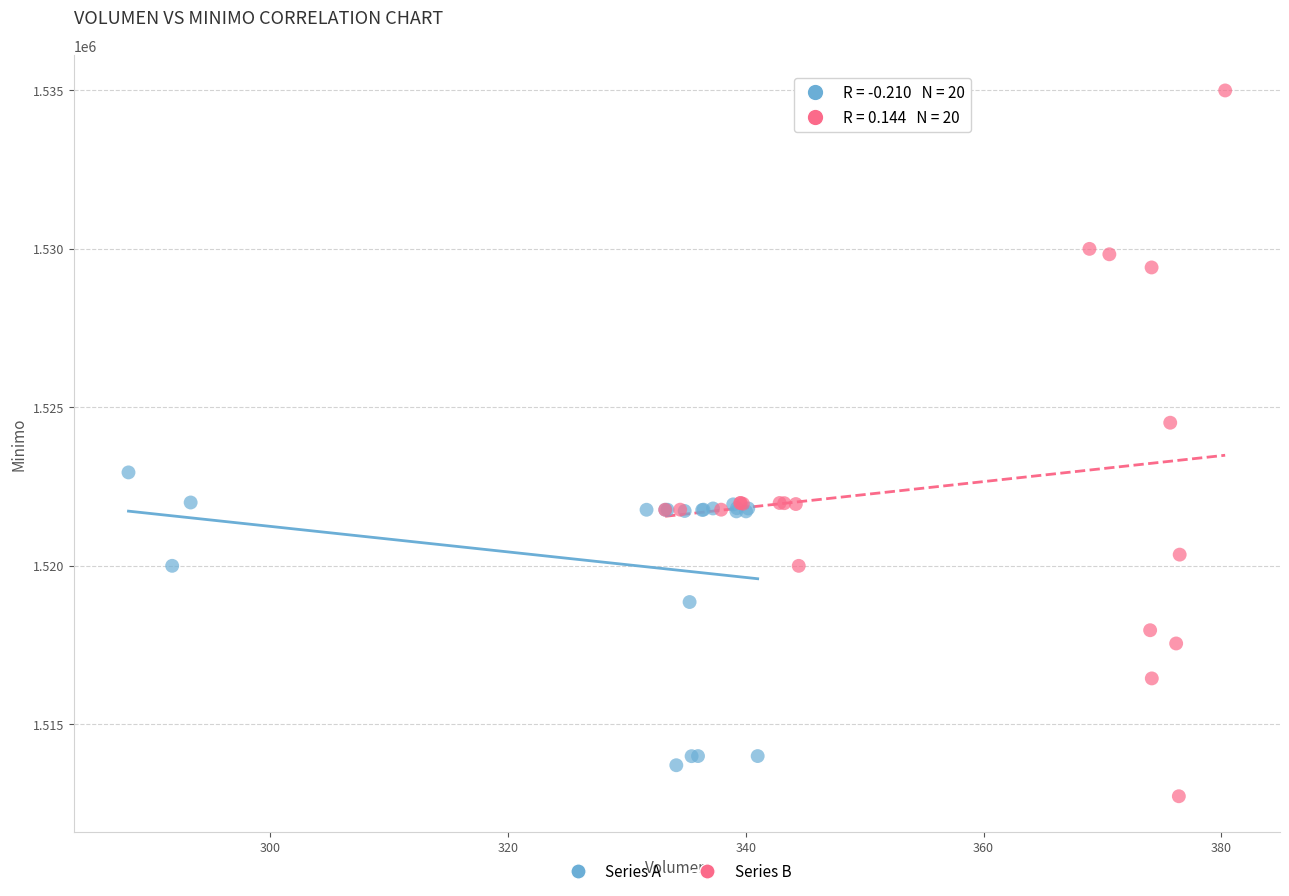

Which series reaches the maximum Y coordinate?

Series B